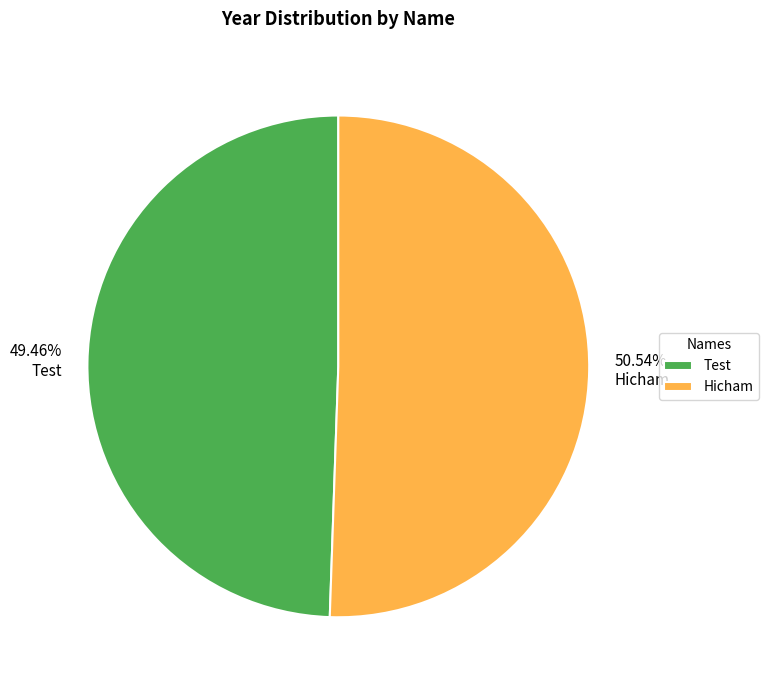

Combined, do Hicham and Test account for over 50%?

Yes